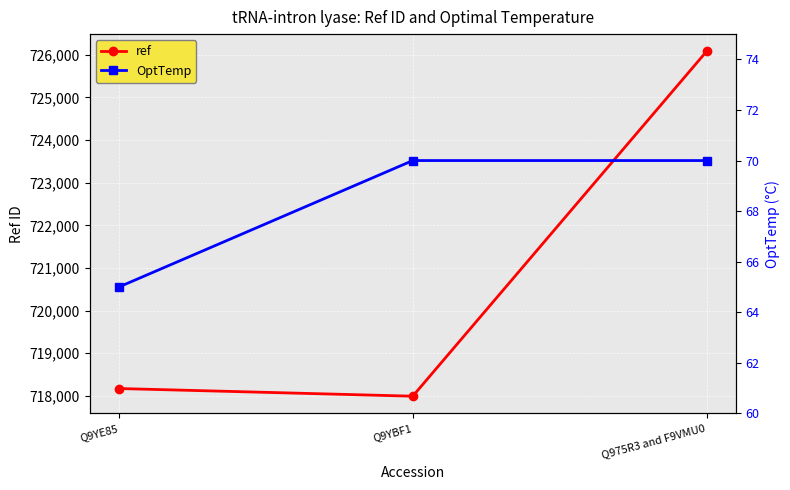

At which label does ref first exceed 718174?

Q975R3 and F9VMU0